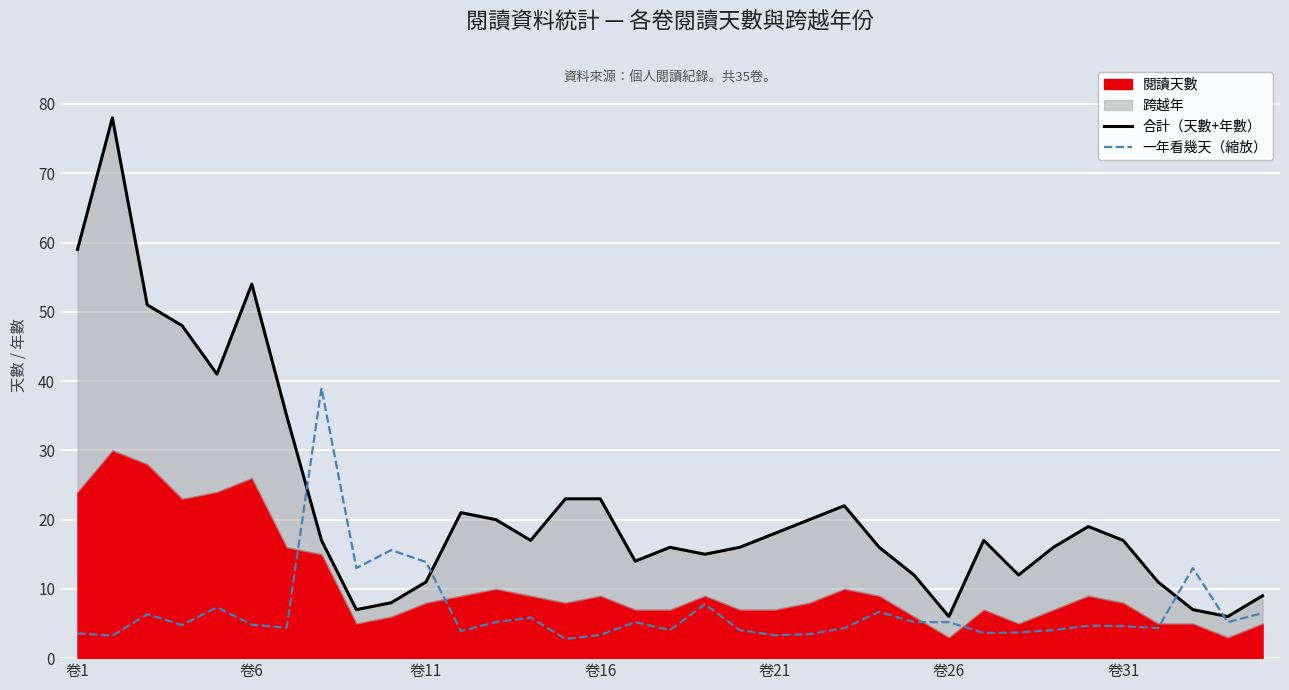

What is the average value of the 合計（天數+年數） series?

22.3